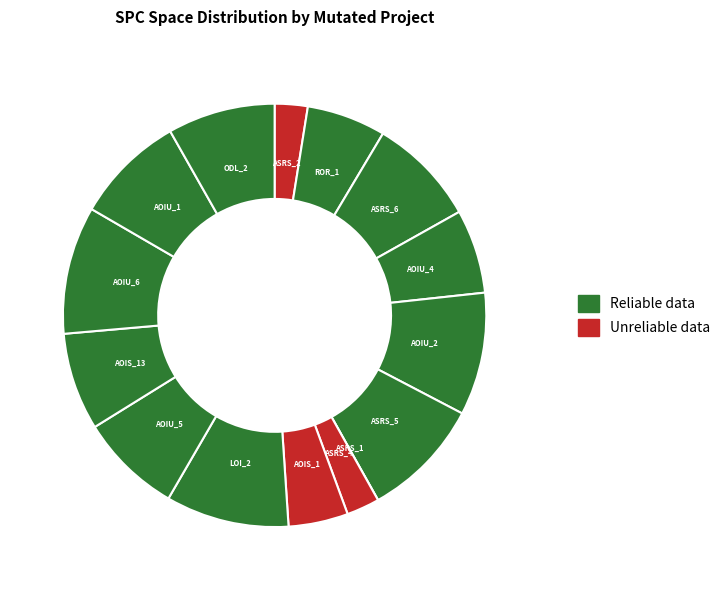

To the nearest percent, what is the average slice percentage?

7%